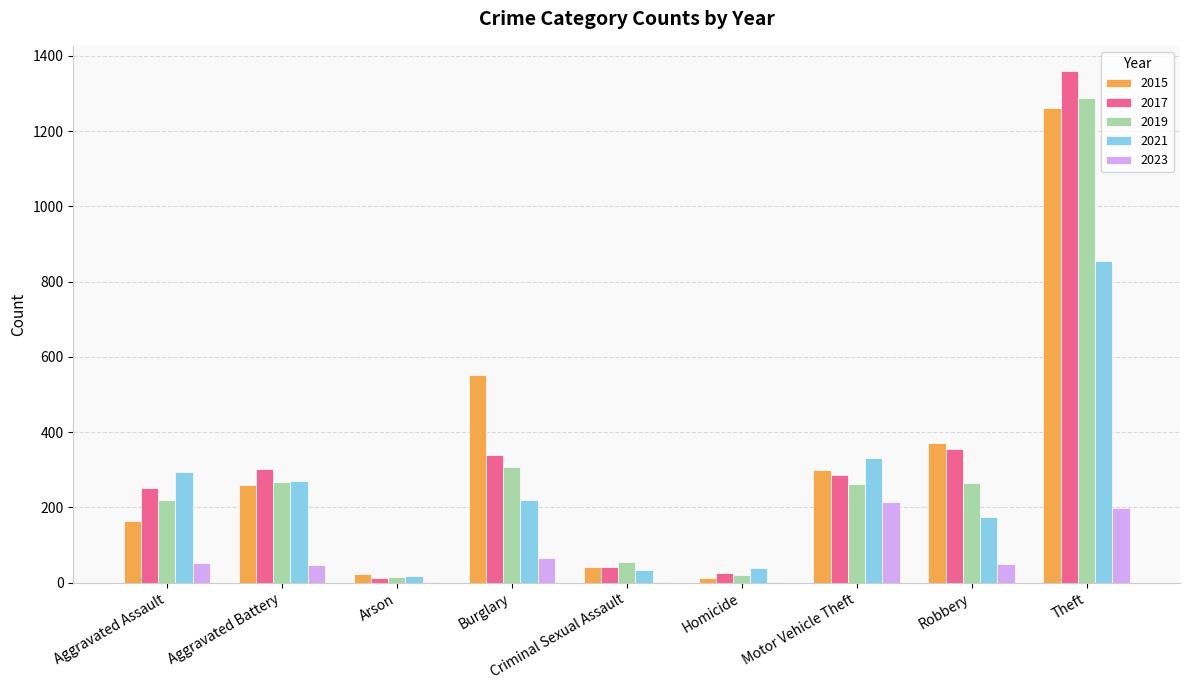

Are the bars grouped side by side (vs. stacked)?

Yes